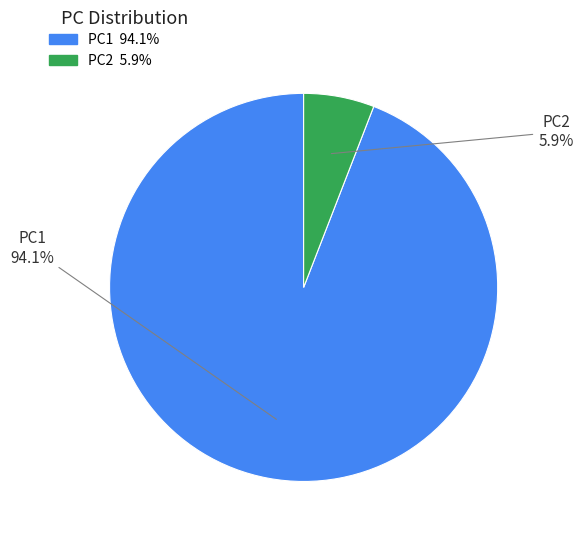

To the nearest percent, what portion does PC1 represent?

94%